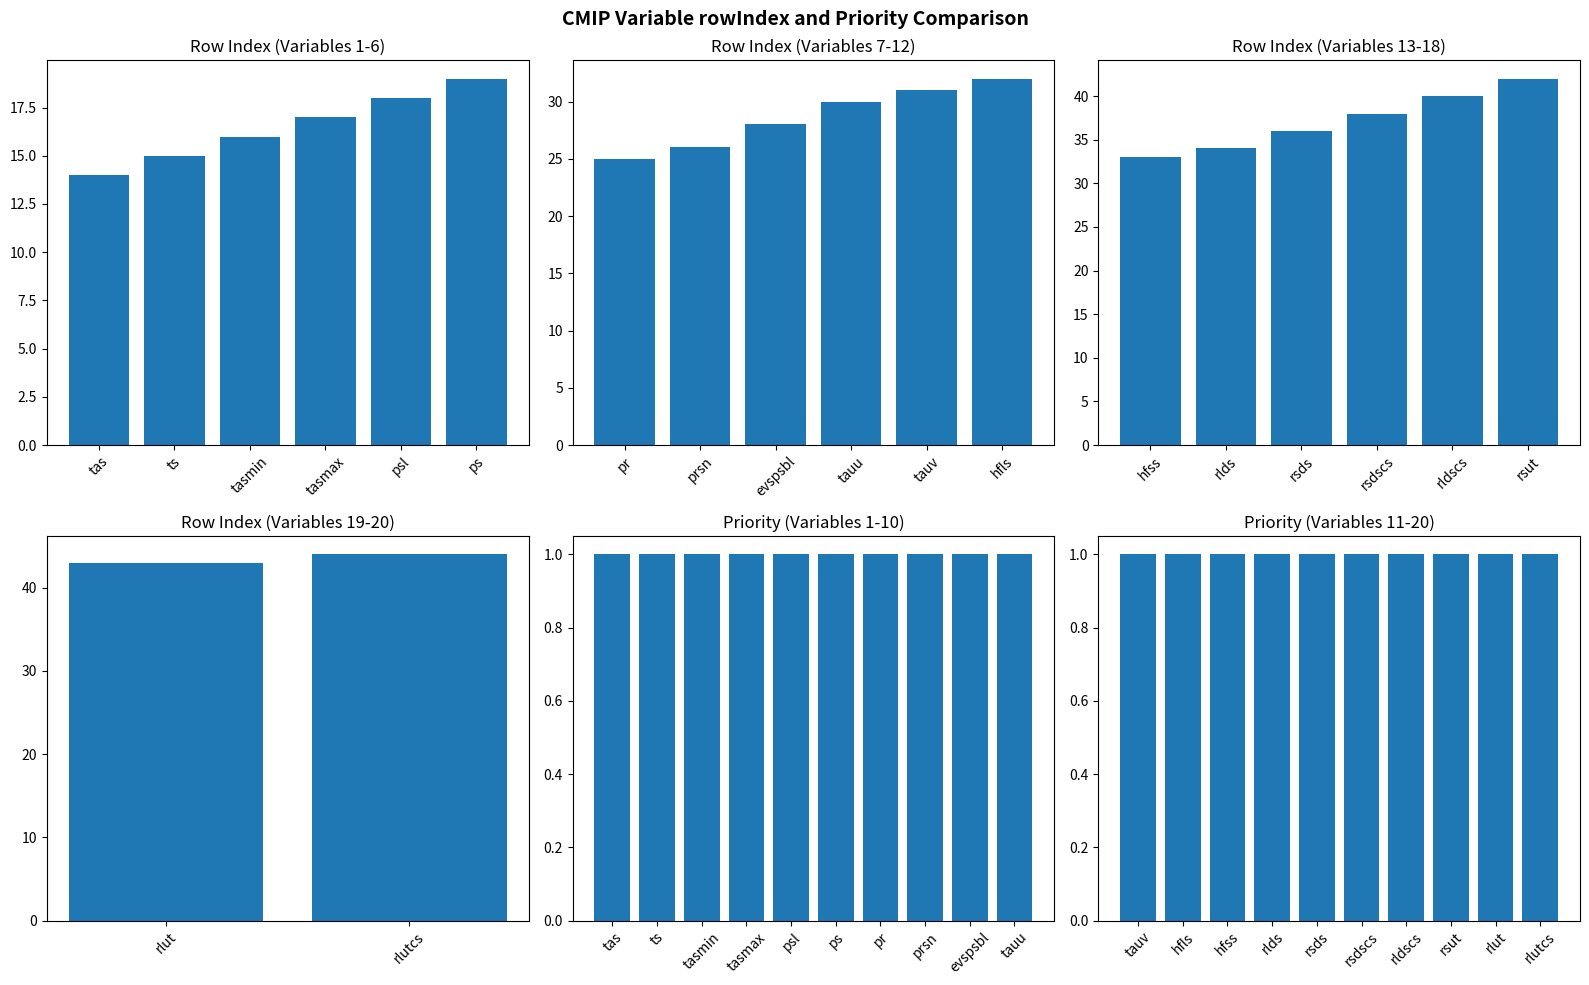

List the series in order of their overall mean, lowest first.

Priority, rowIndex